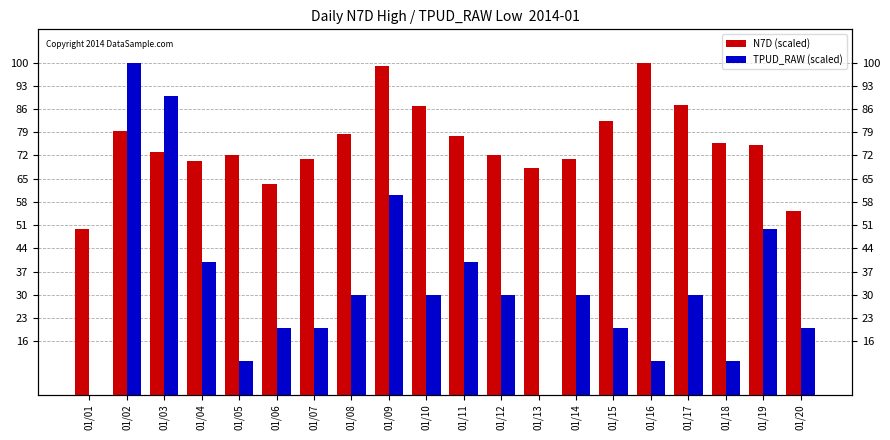

Is it true that N7D (scaled) equals 87.0 at 01/10?

True